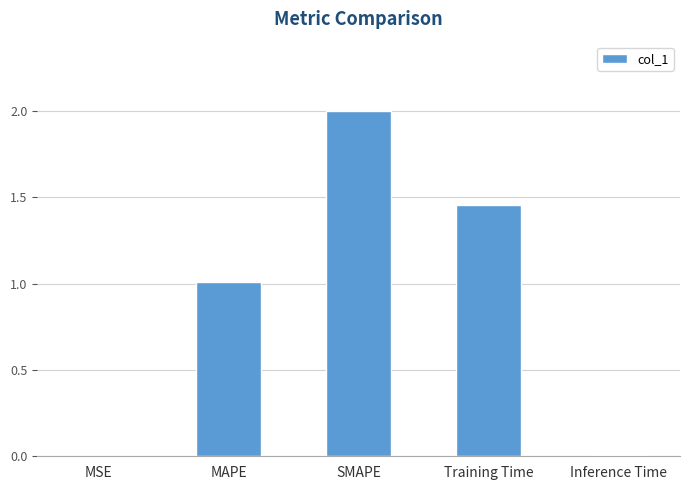

At which category does the chart reach its peak across all series?

SMAPE